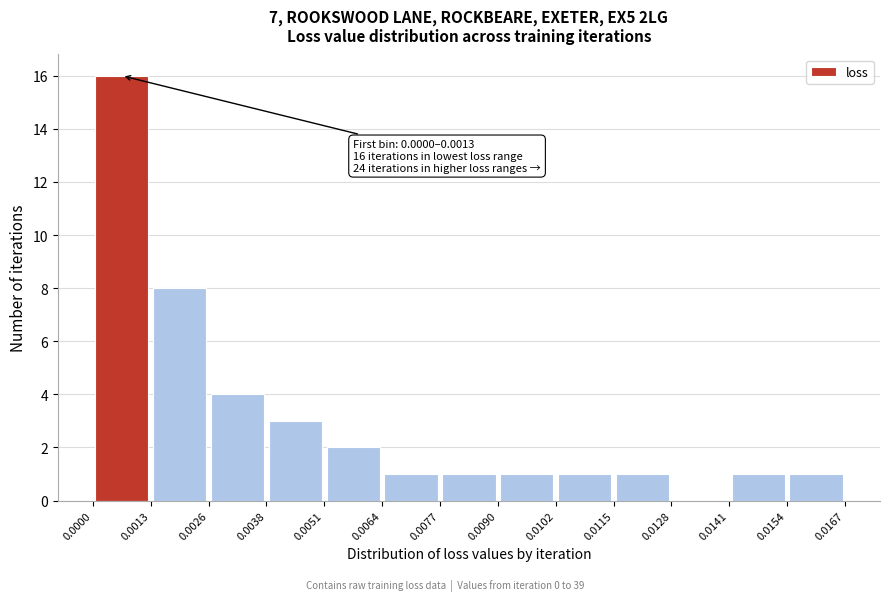

Over which range of the x-axis is the bar tallest?

0.0000 to 0.0013